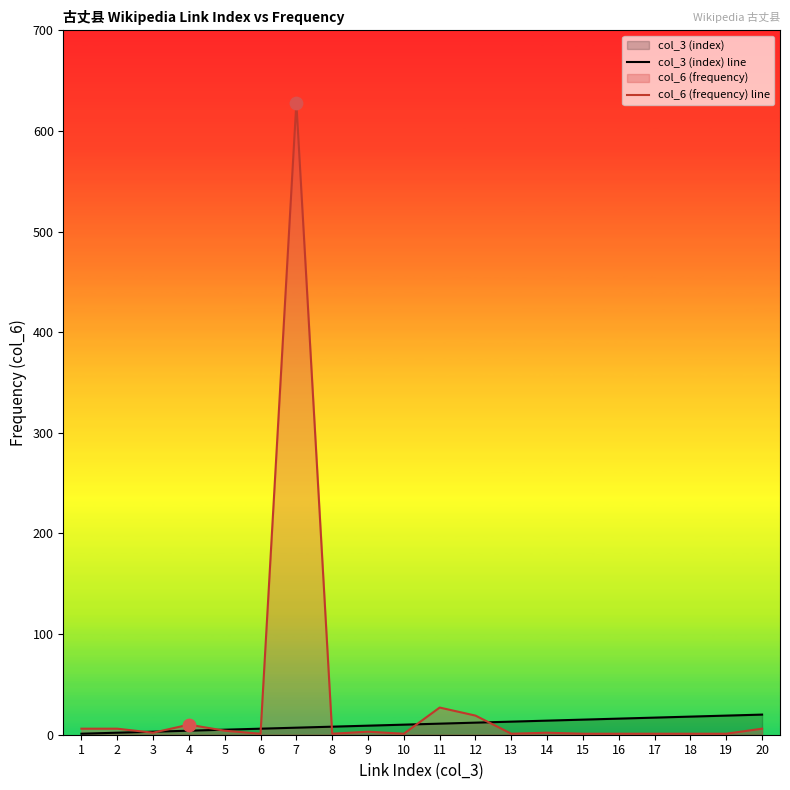

At which category is the sum across all series the highest?

7